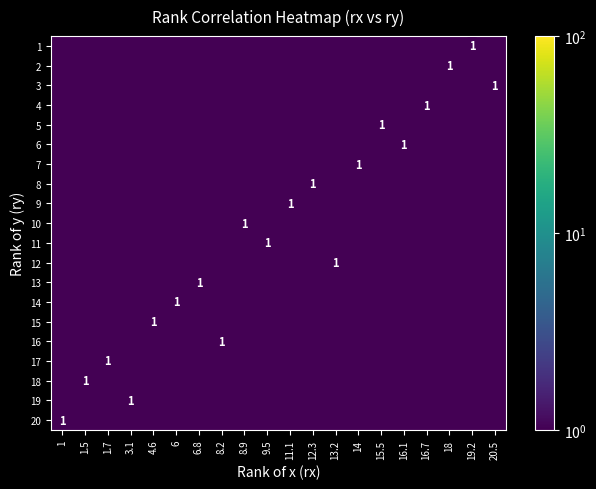

What is the sum of all 12 values?

1.0